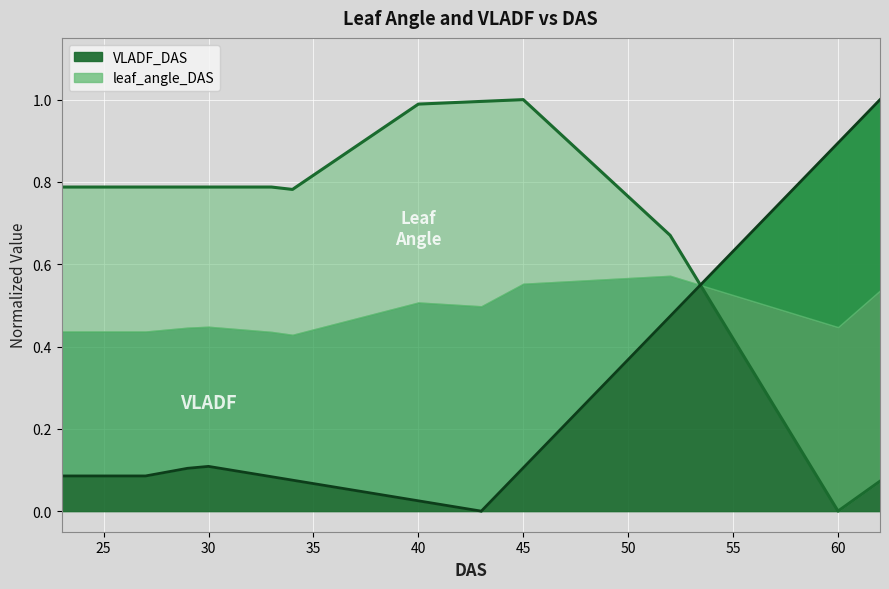

Reading right to left, list all the values displayed in this chart.

VLADF_DAS: 1.0	0.9	0.9	0.8	0.8	0.7	0.7	0.6	0.6	0.5	0.5	0.4	0.4	0.3	0.3	0.2	0.2	0.1	0.1	0.0	0.0	0.0	0.0	0.0	0.0	0.1	0.1	0.1	0.1	0.1	0.1	0.1	0.1	0.1	0.1	0.1	0.1	0.1	0.1	0.1
leaf_angle_DAS: 0.1	0.0	0.0	0.1	0.2	0.3	0.3	0.4	0.5	0.6	0.7	0.7	0.8	0.8	0.9	0.9	1.0	1.0	1.0	1.0	1.0	1.0	1.0	1.0	0.9	0.9	0.9	0.8	0.8	0.8	0.8	0.8	0.8	0.8	0.8	0.8	0.8	0.8	0.8	0.8